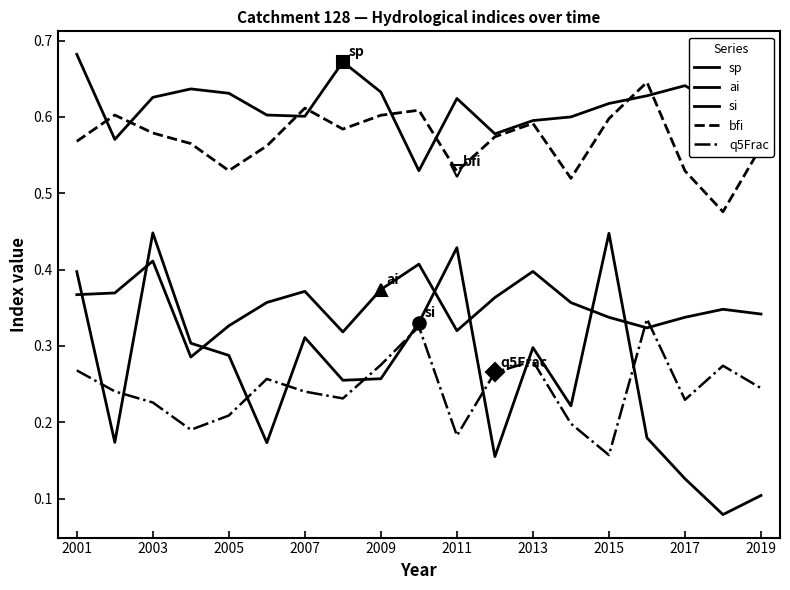

Which series ends up on top after the final intersection of ai and si?

ai